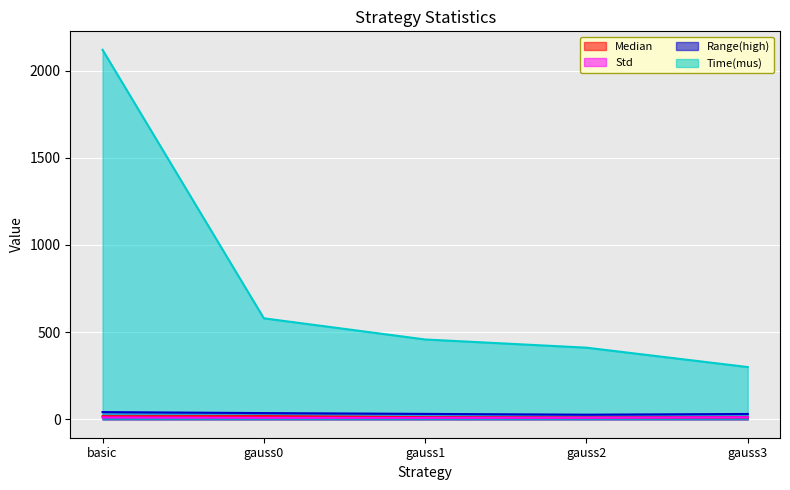

Reading left to right, extract all data points from this chart.

Median: basic=17.5	gauss0=17.9	gauss1=11.9	gauss2=10.3	gauss3=11.1
Std: basic=10.6	gauss0=8.6	gauss1=8.0	gauss2=8.4	gauss3=11.0
Range(high): basic=41.0	gauss0=35.4	gauss1=30.7	gauss2=26.2	gauss3=30.3
Time(mus): basic=2119.8	gauss0=579.2	gauss1=457.8	gauss2=410.7	gauss3=299.5